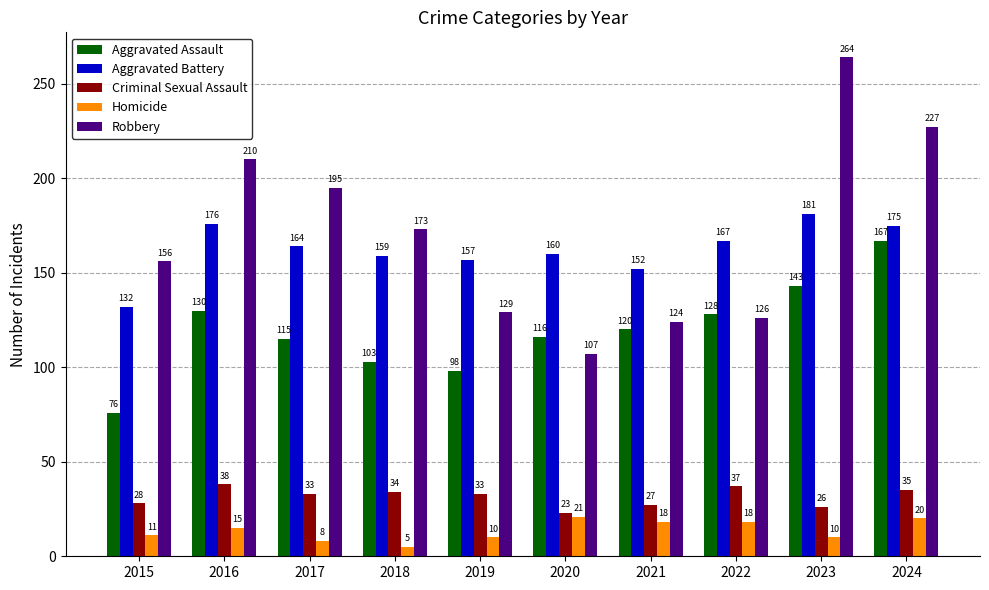

At 2020, list the series in order from smallest to largest.

Homicide, Criminal Sexual Assault, Robbery, Aggravated Assault, Aggravated Battery